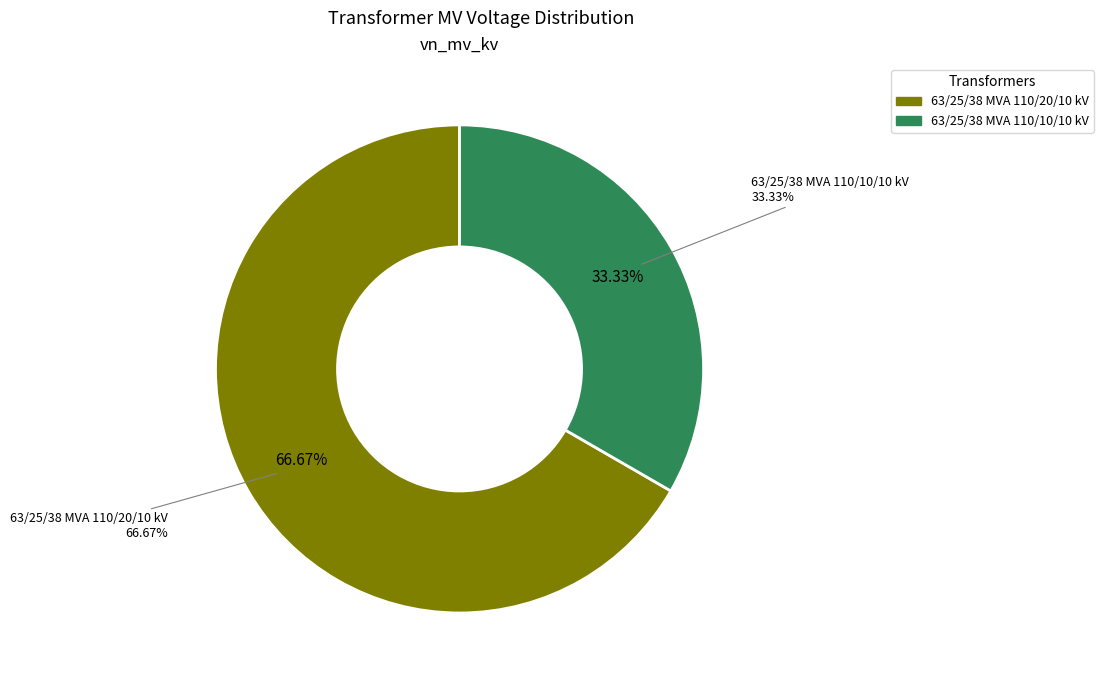

To the nearest percent, what is the combined percentage of 63/25/38 MVA 110/10/10 kV and 63/25/38 MVA 110/20/10 kV?

100%